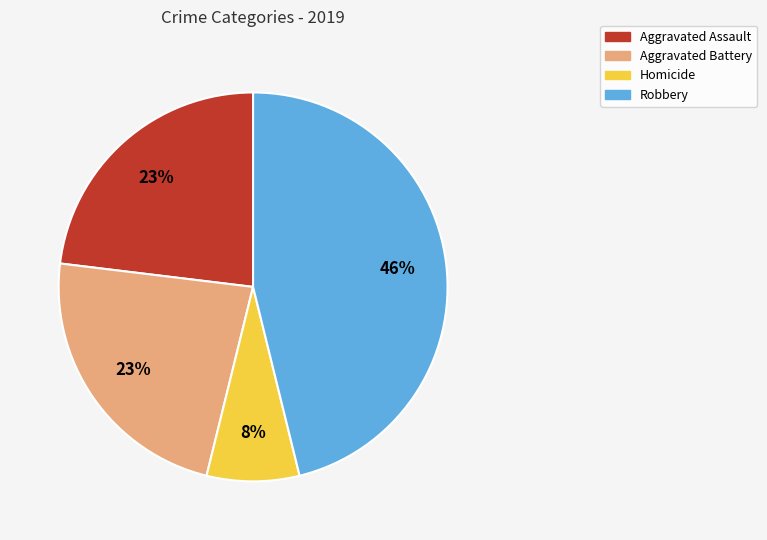

Does Robbery account for over 50% of the chart?

No